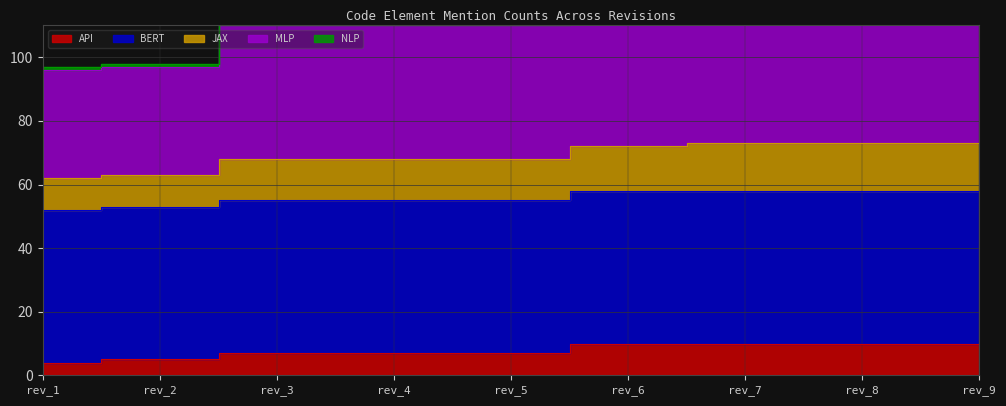

At which label does JAX first exceed 68?

rev_6